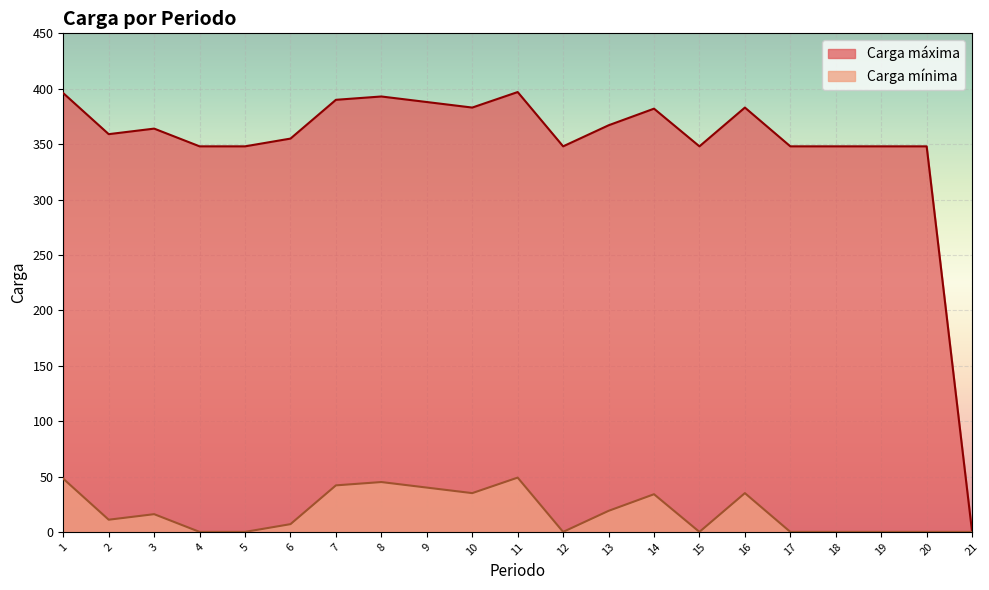

True or false: Carga máxima and Carga mínima cross at least once.

False